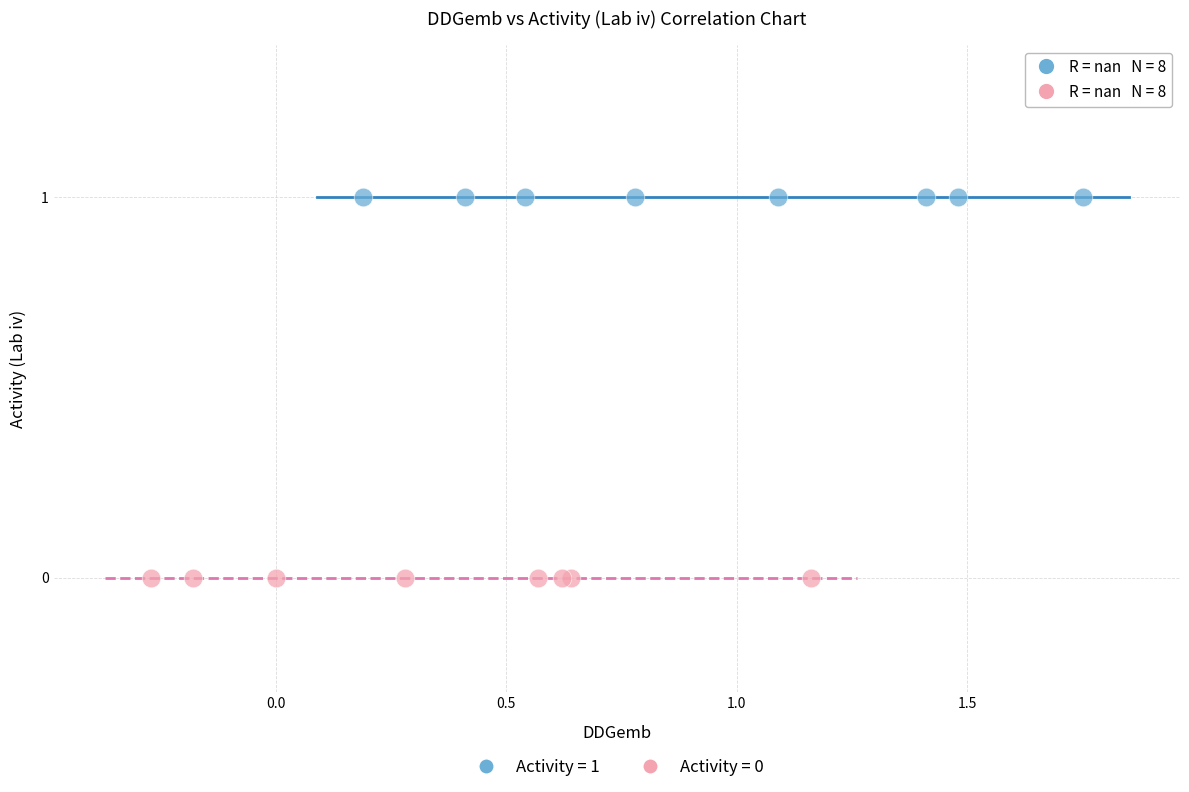

Which series reaches the minimum Y coordinate?

Activity = 0